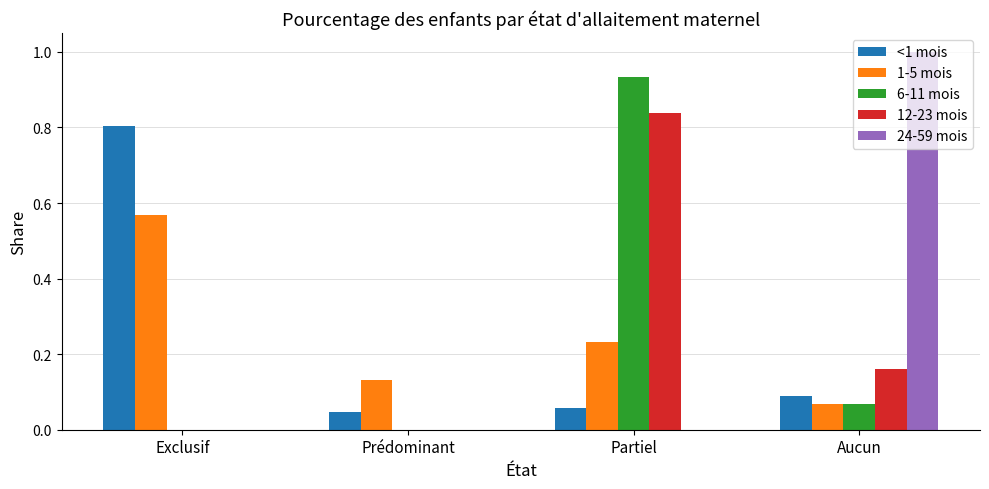

What is the total value across all series at Aucun?

1.4